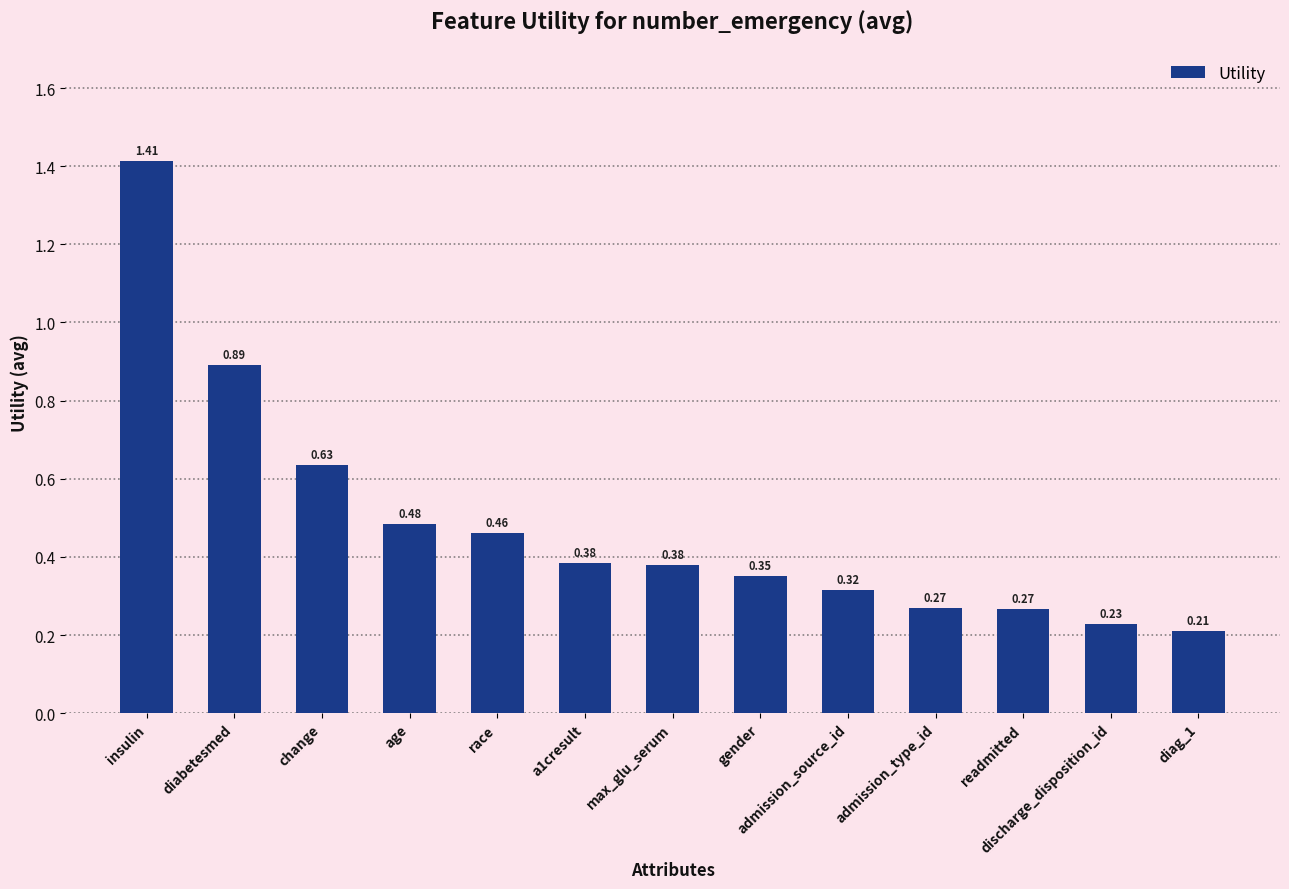

What position from the left is admission_type_id?

10